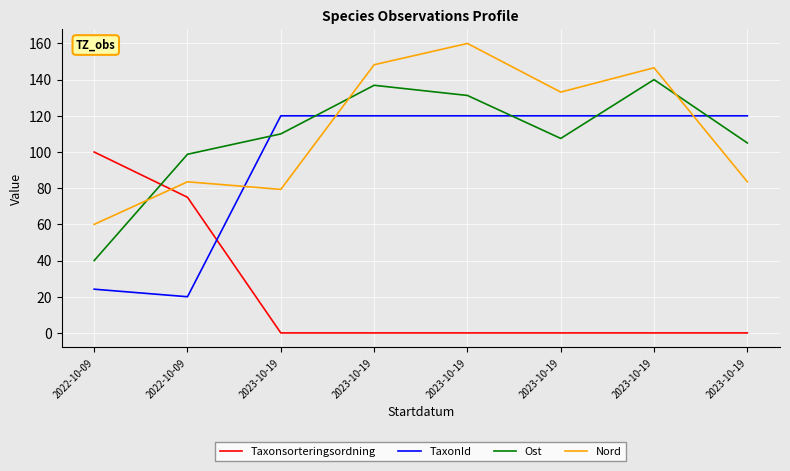

What are all the series names shown in the legend?

Taxonsorteringsordning, TaxonId, Ost, Nord